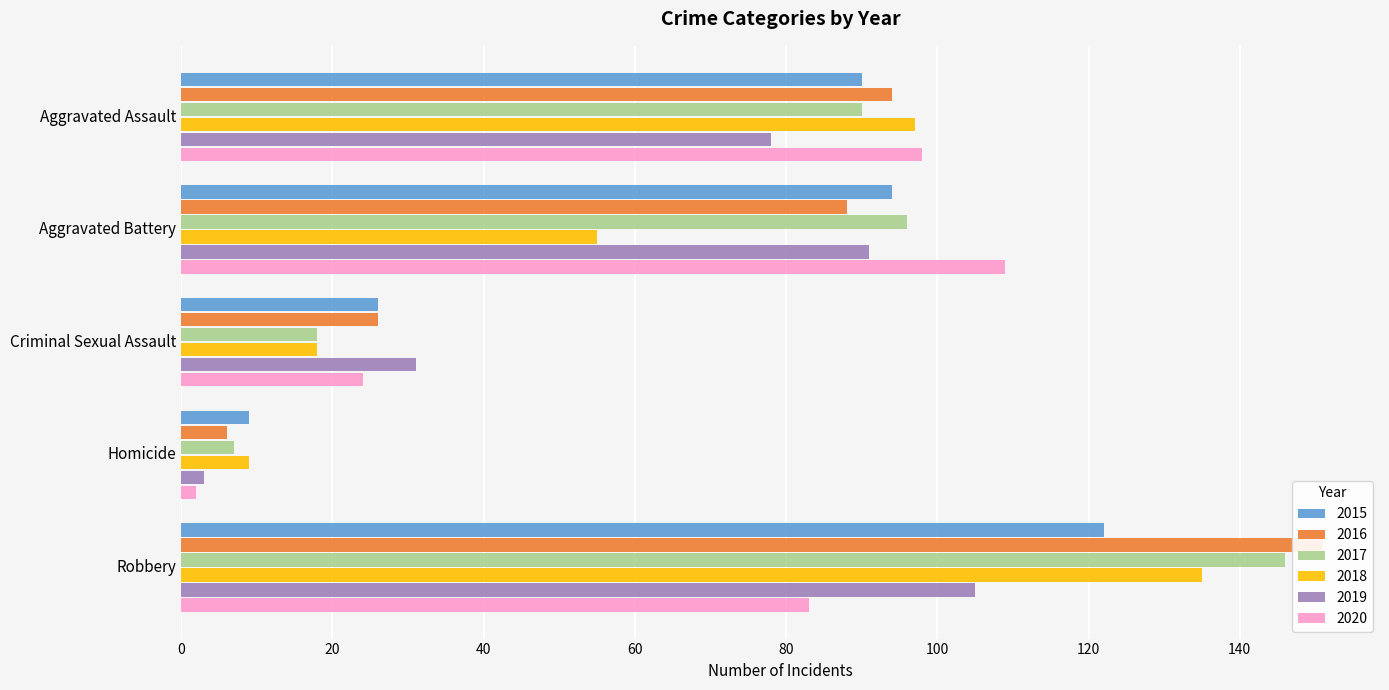

What is the difference between the maximum and minimum values in the 2016 series?

145